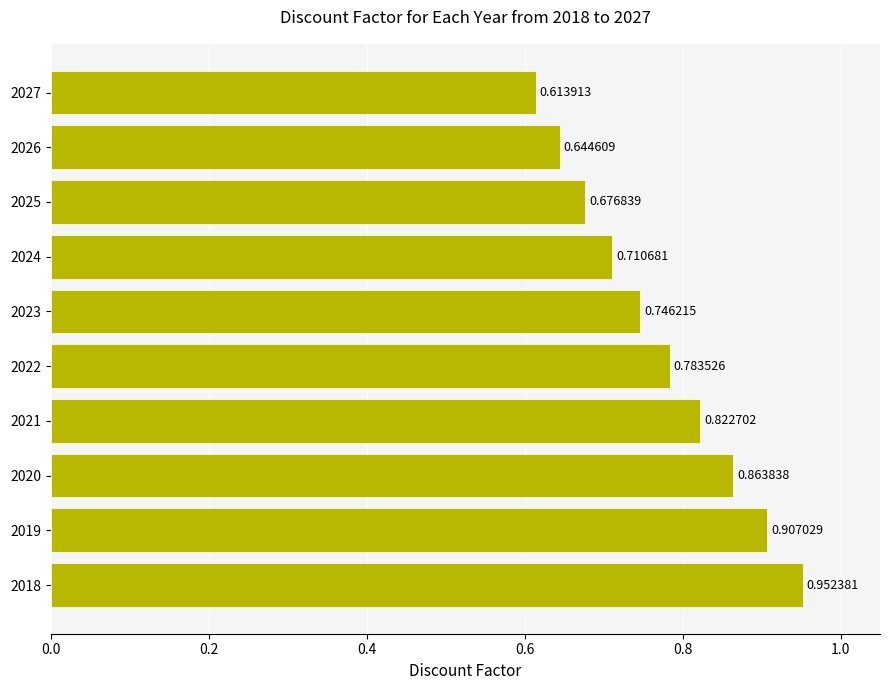

What is the sum of the values at 2021 and 2019?

1.7